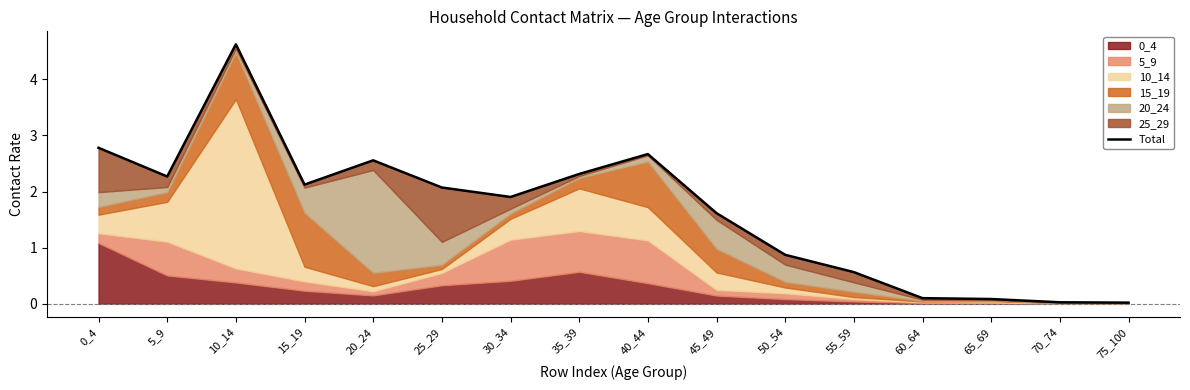

What is the value of the 3rd point from the left?

4.6